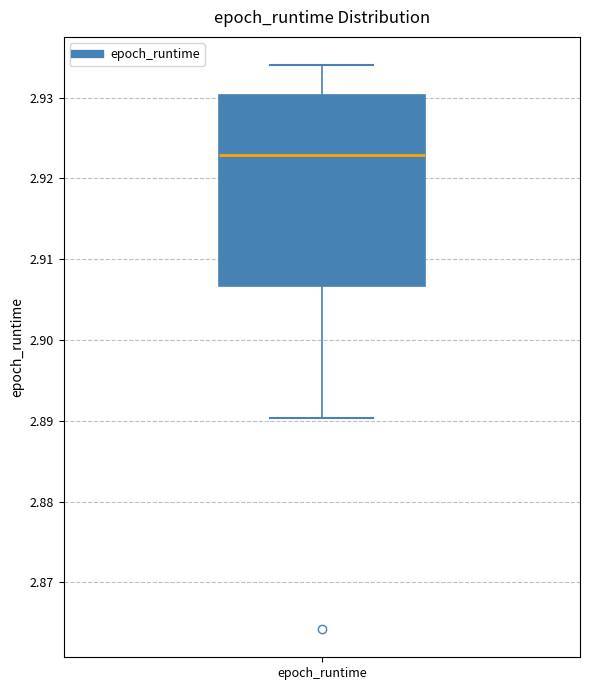

Read this box plot against the y-axis: the position of the median line, the range covered by the box, and the ends of both whiskers. The values are not printed on the chart, so give them approximately, as read against the axis.

median 2.923, box 2.907 to 2.930, whiskers 2.890 to 2.934